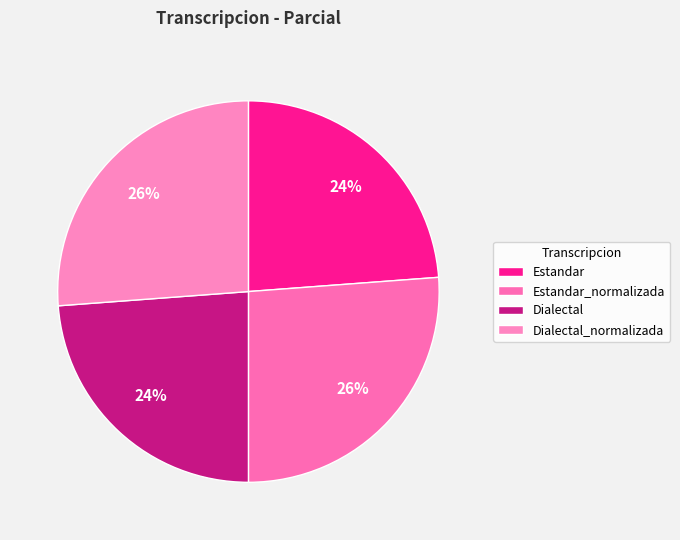

Is the sum of Estandar and Dialectal greater than half?

No